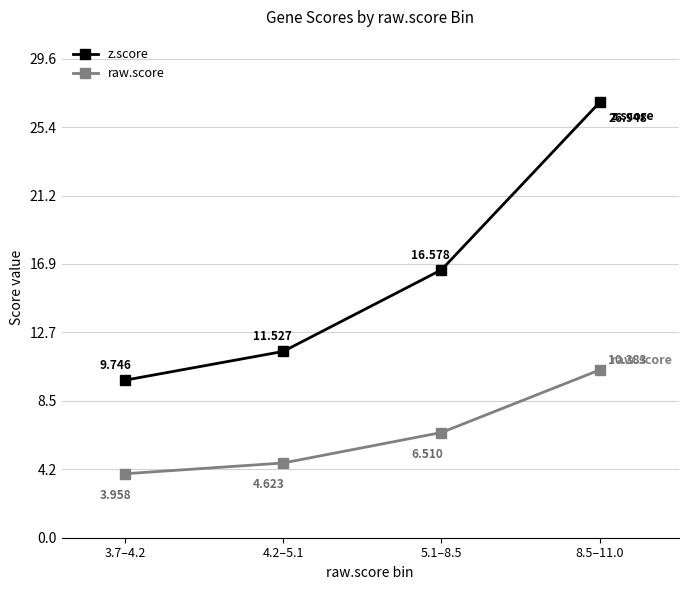

How many distinct data groups are displayed?

2